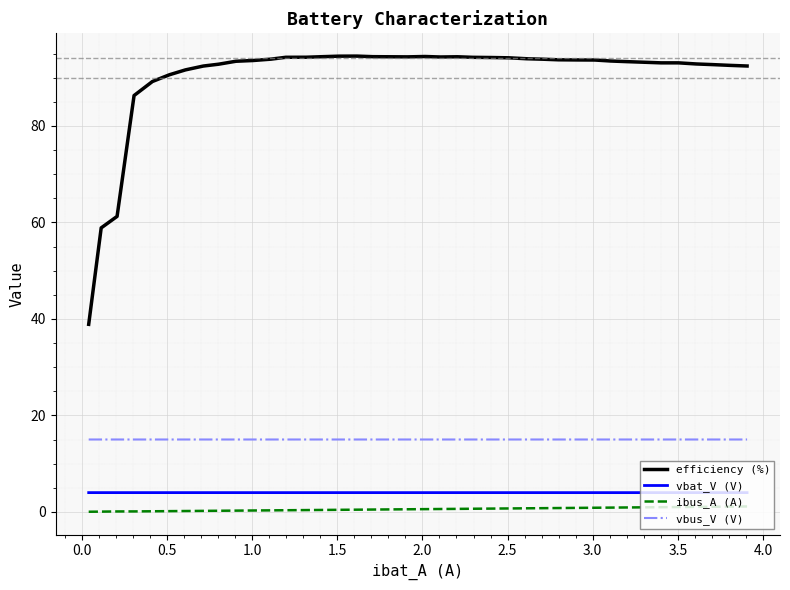

What is the lowest value of the efficiency (%) series?

38.9